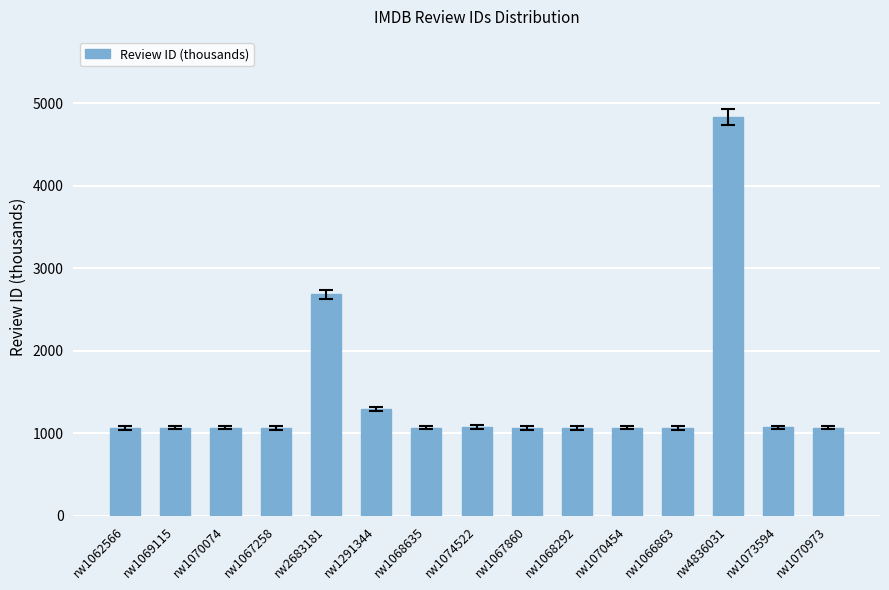

What is the average value?

1442.7